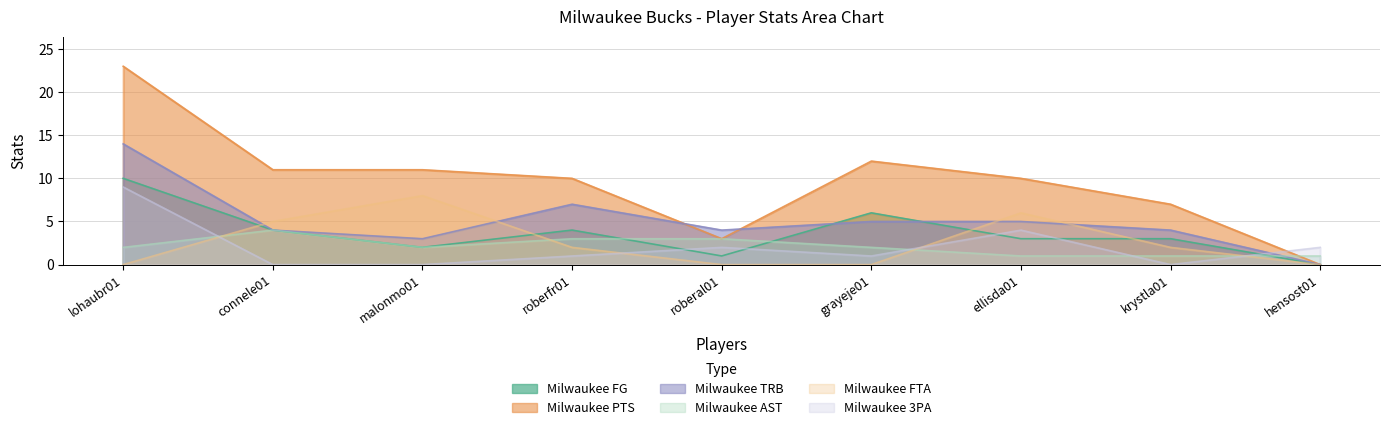

What is the difference between the Milwaukee FG values at hensost01 and roberal01?

1